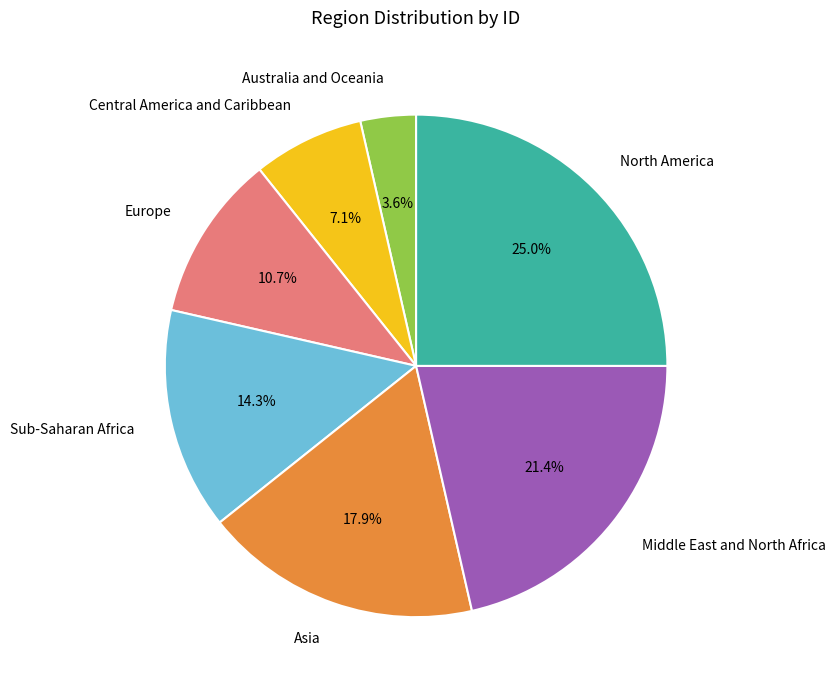

What percentage is NOT represented by Middle East and North Africa?

78.6%